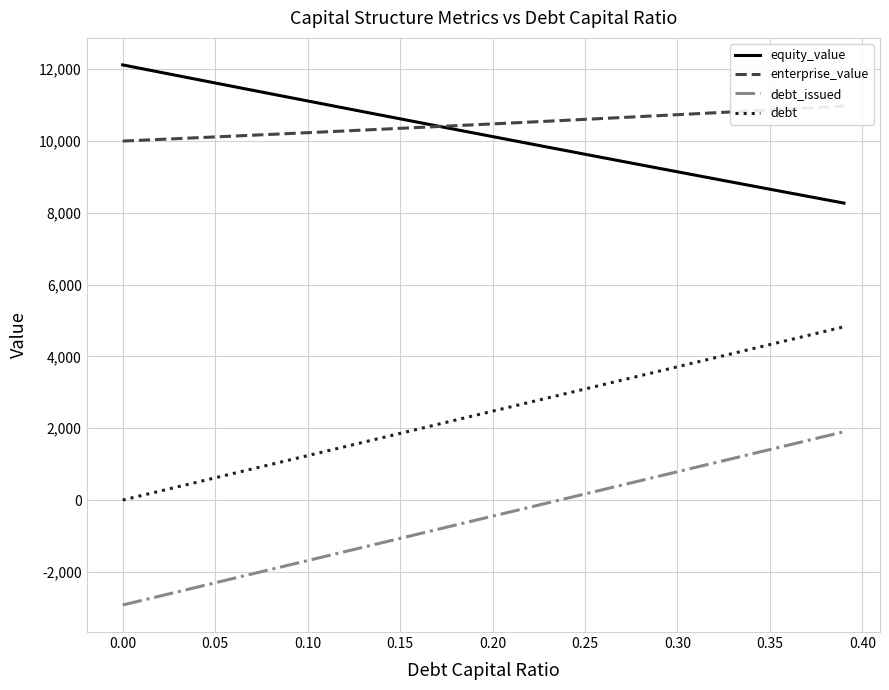

True or false: debt_issued and debt intersect in this chart.

False